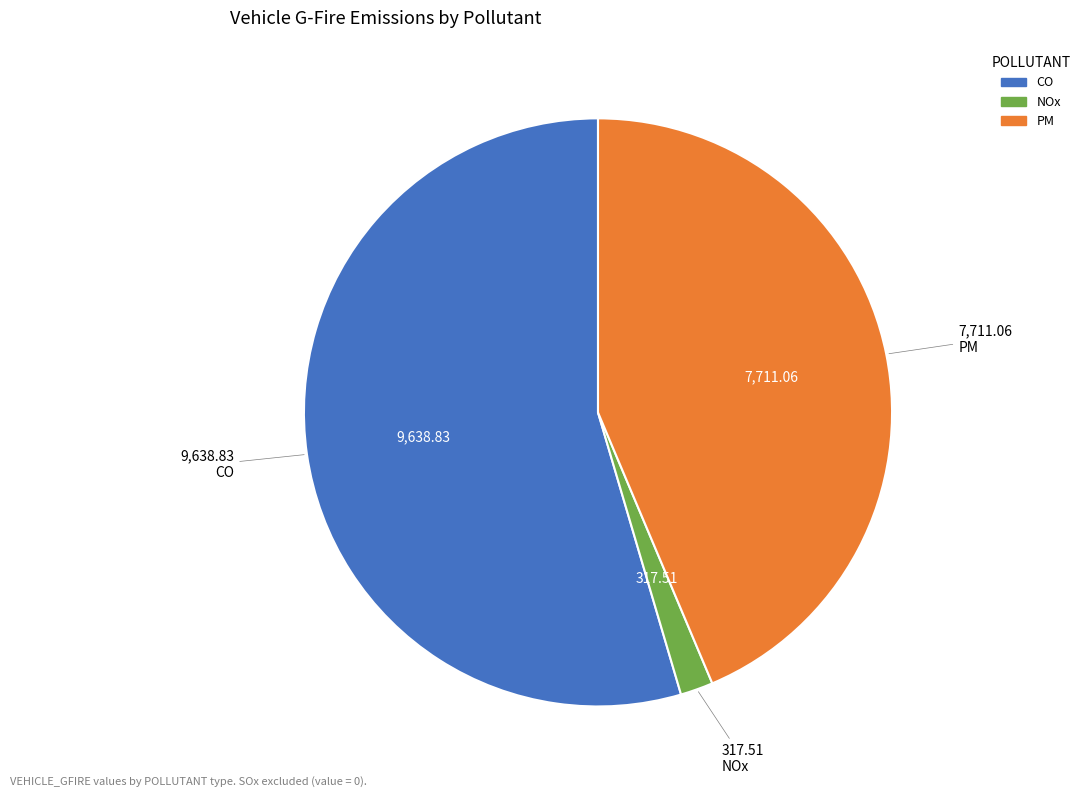

Does any single category account for the majority?

Yes